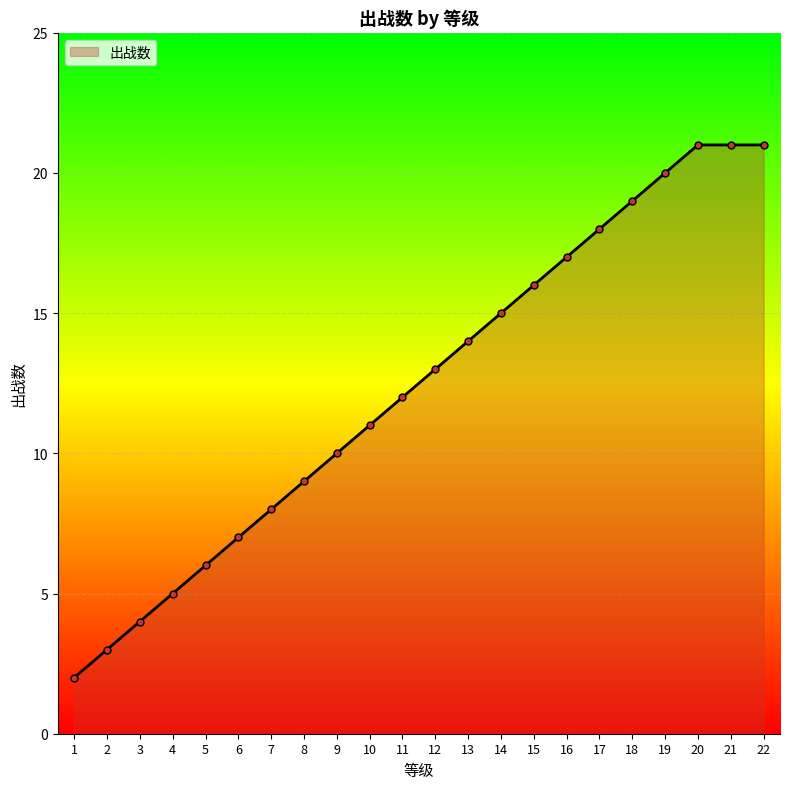

Is it true that the value at 6 is 7?

True